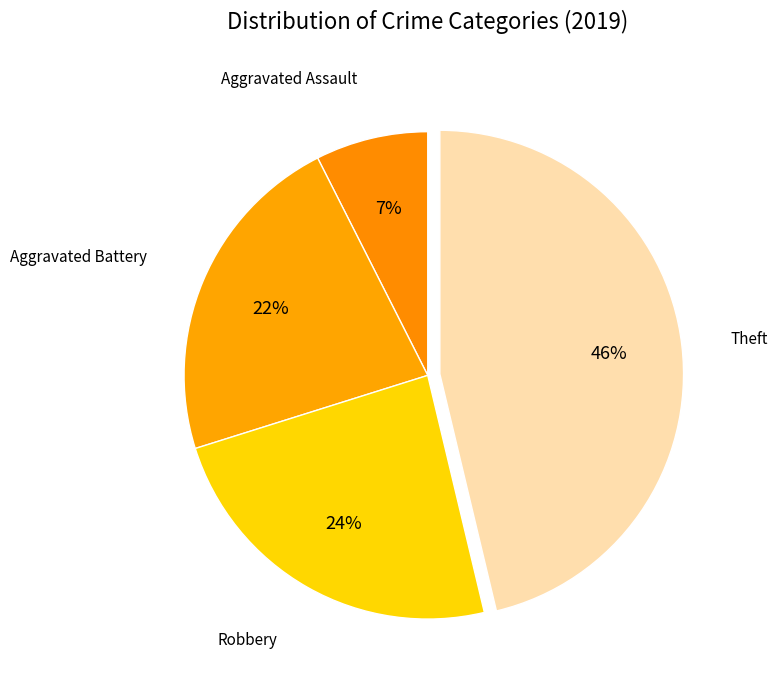

How many slices are in this pie chart?

4